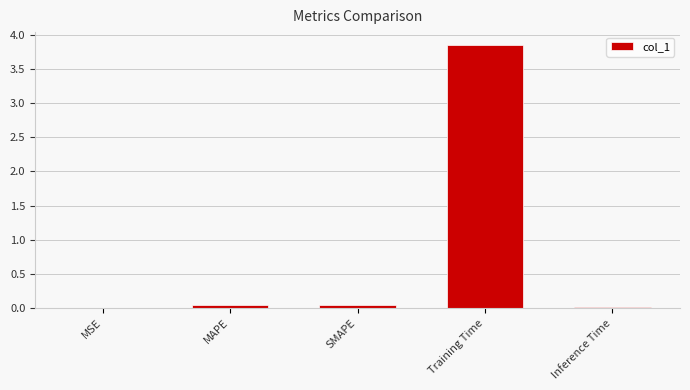

Are the bars horizontal?

No